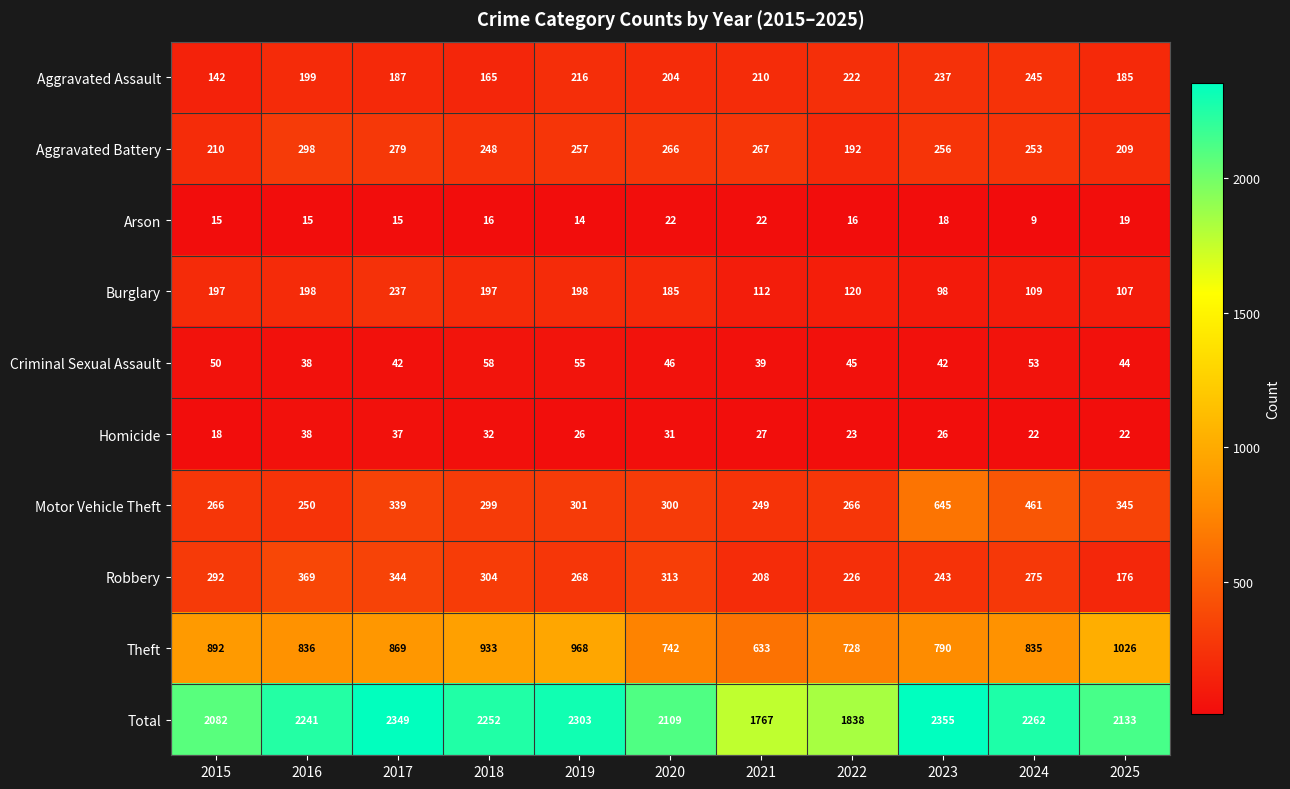

What is the maximum value shown in the chart?

2355